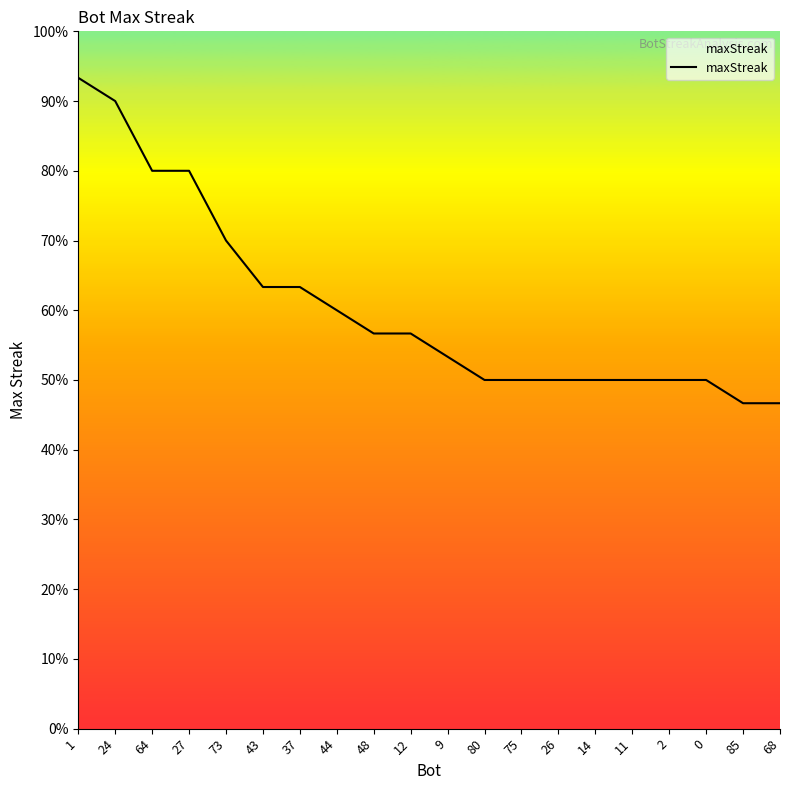

Does the chart have visible grid lines?

No